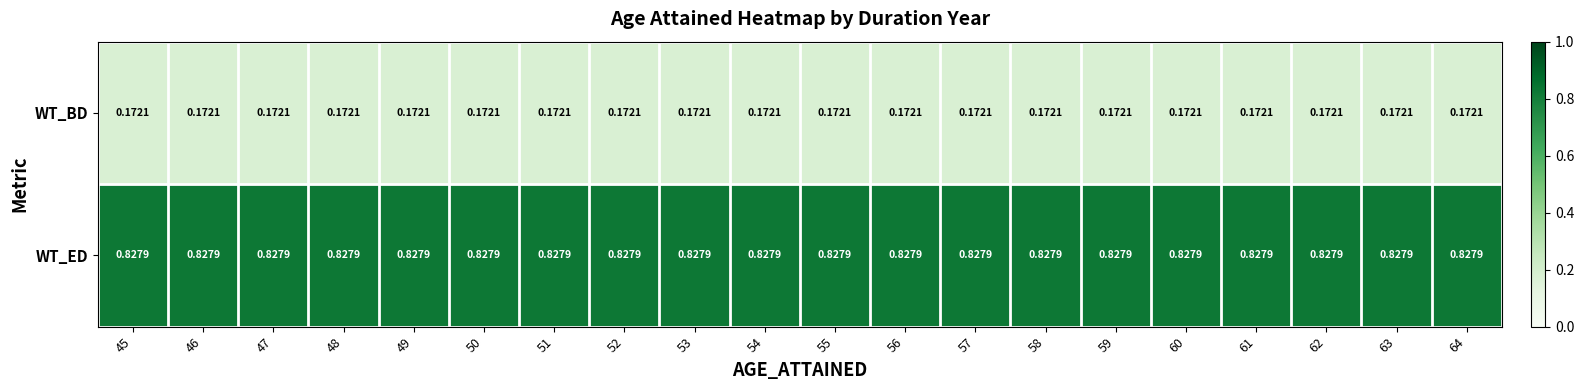

At 45, list the series in order from largest to smallest.

WT_ED, WT_BD